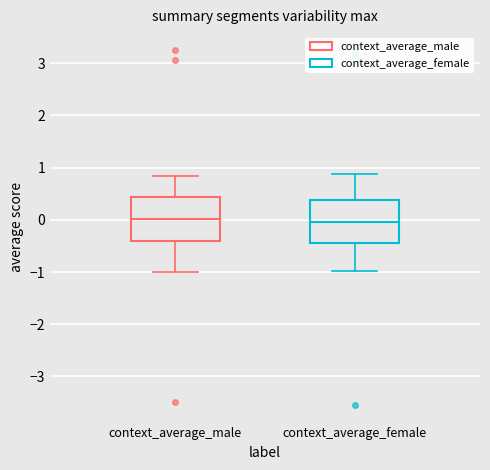

Reading left to right, read every box against the y-axis: the position of its median line, the range the box covers, and the ends of its whiskers. The values are not printed on the chart, so give them approximately, as read against the axis.

context_average_male: median 0.0, box -0.4 to 0.4, whiskers -1.0 to 0.8
context_average_female: median 0.0, box -0.4 to 0.4, whiskers -1.0 to 0.9